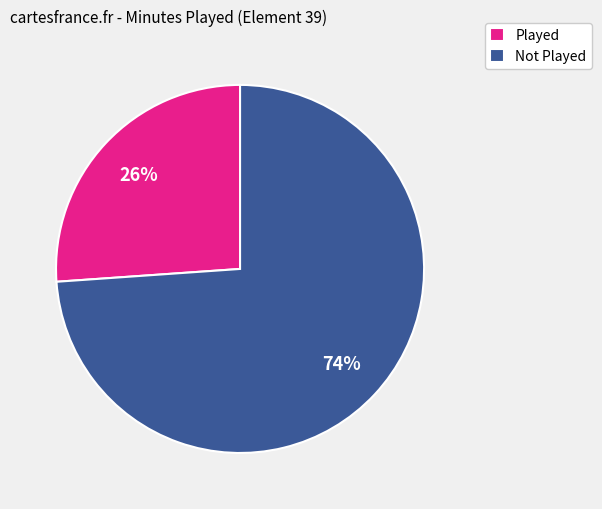

Which slice is the smallest?

Played